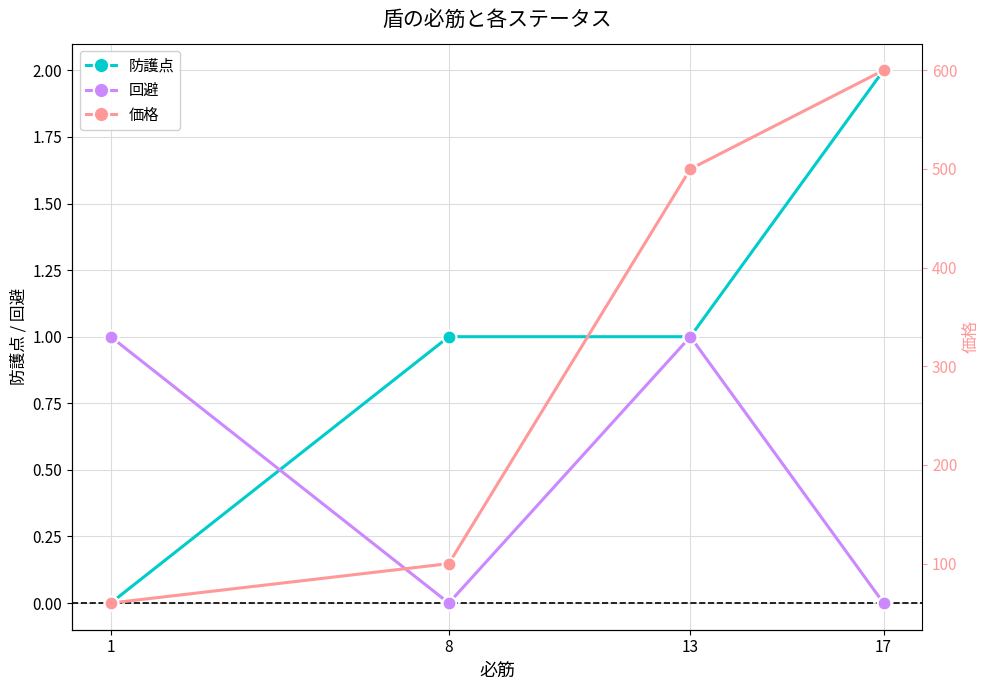

At 17, list the series in order from smallest to largest.

回避, 防護点, 価格